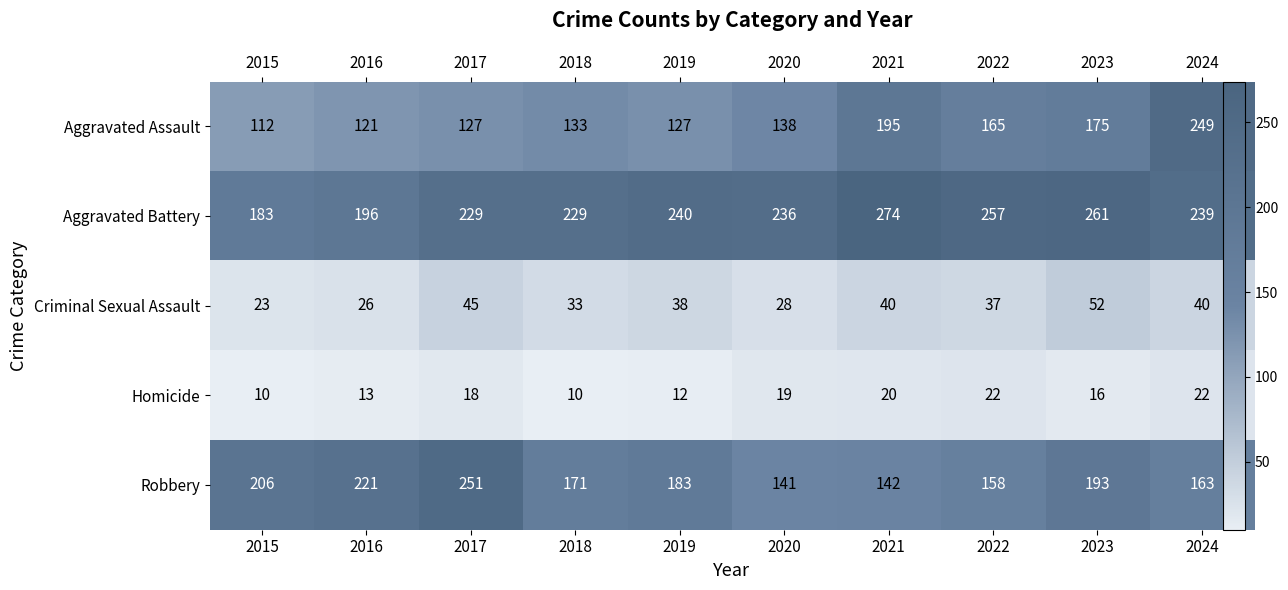

List the labels in order of Criminal Sexual Assault value, largest first.

2023, 2017, 2021, 2024, 2019, 2022, 2018, 2020, 2016, 2015